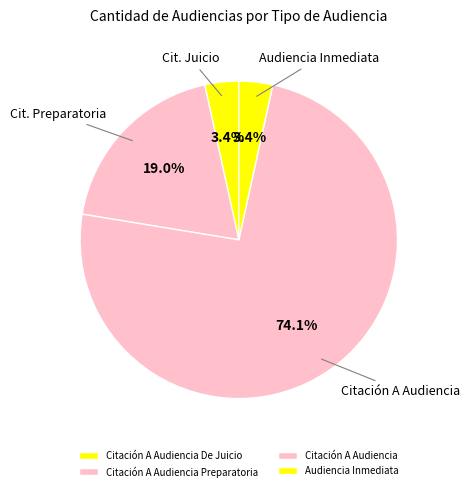

Rank the categories by value from highest to lowest.

Citación A Audiencia, Citación A Audiencia Preparatoria, Citación A Audiencia De Juicio, Audiencia Inmediata